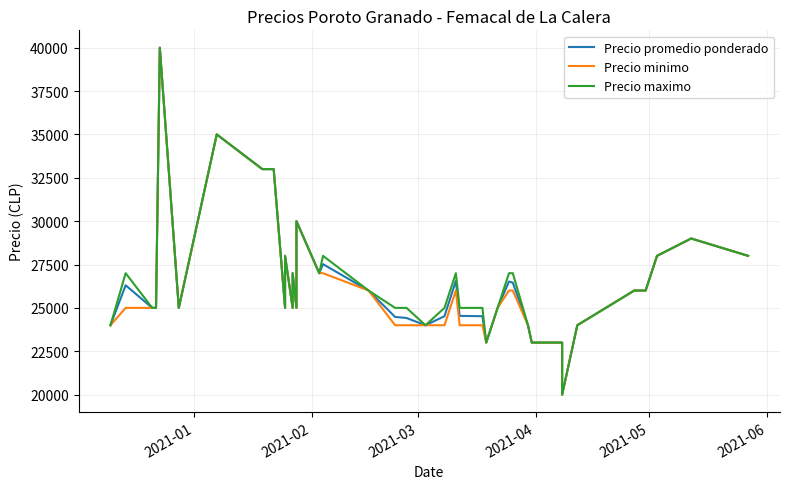

Reading left to right, transcribe all the data shown in this chart.

Precio promedio ponderado: 24000	26304	25000	25000	40000	25000	35000	33000	33000	33000	25000	28000	25000	27000	25000	30000	27000	27521	26000	24479	24417	24000	24521	26556	24538	24521	23000	25000	26521	26455	24000	23000	23000	20000	24000	26000	26000	28000	29000	28000
Precio minimo: 24000	25000	25000	25000	40000	25000	35000	33000	33000	33000	25000	28000	25000	27000	25000	30000	27000	27000	26000	24000	24000	24000	24000	26000	24000	24000	23000	25000	26000	26000	24000	23000	23000	20000	24000	26000	26000	28000	29000	28000
Precio maximo: 24000	27000	25000	25000	40000	25000	35000	33000	33000	33000	25000	28000	25000	27000	25000	30000	27000	28000	26000	25000	25000	24000	25000	27000	25000	25000	23000	25000	27000	27000	24000	23000	23000	20000	24000	26000	26000	28000	29000	28000